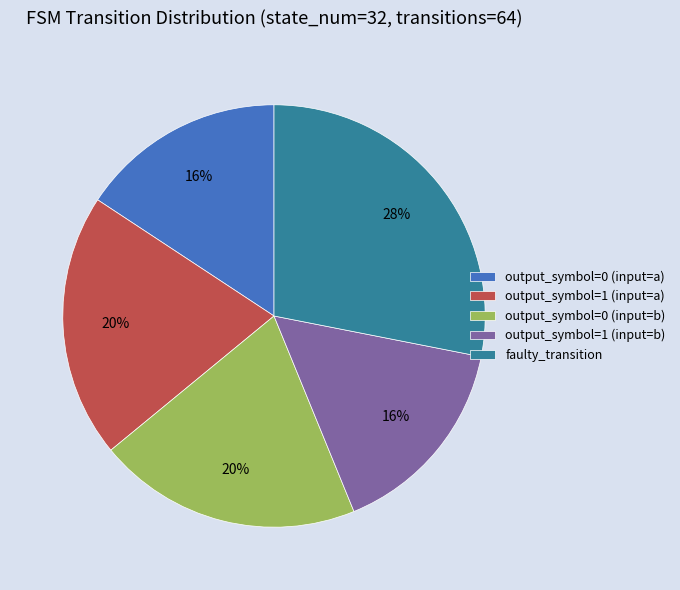

What is the largest slice in the pie chart?

faulty_transition